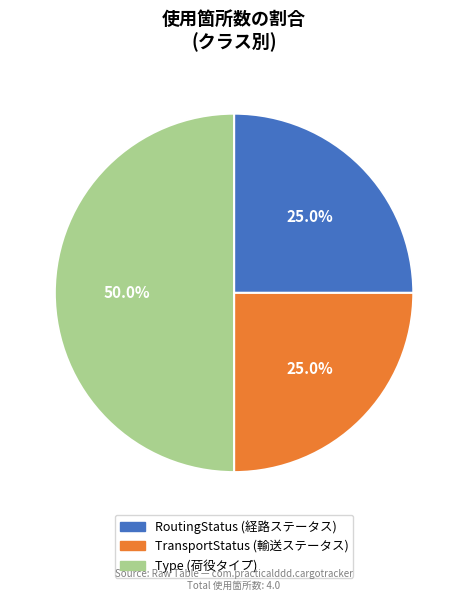

To the nearest percent, what is the average slice percentage?

33%